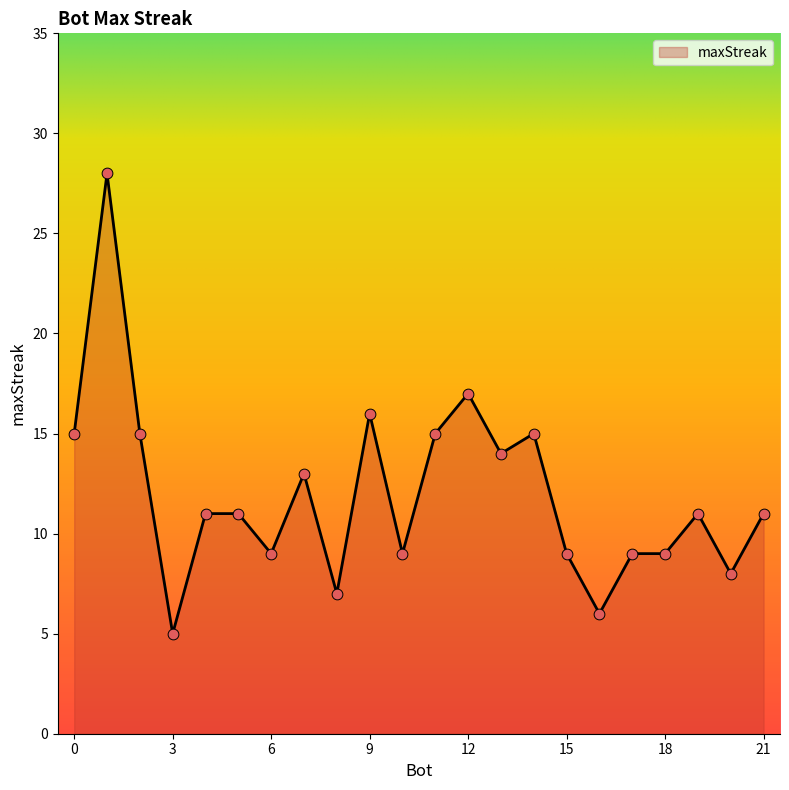

What is the difference between the maximum and minimum values?

23